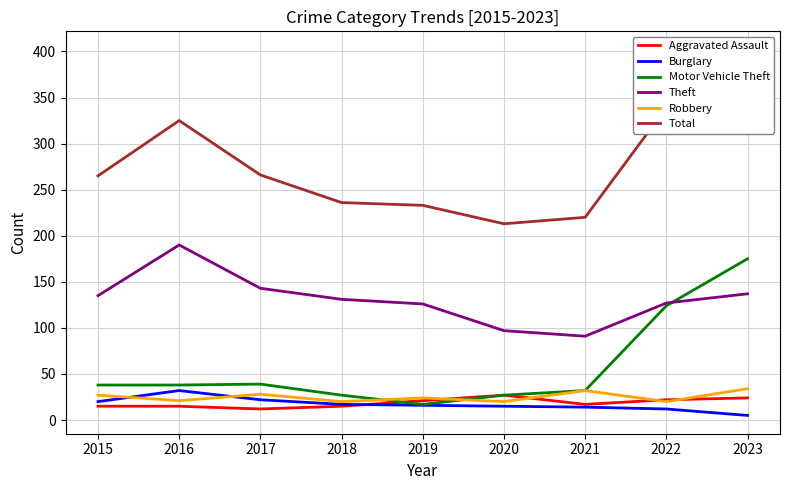

Does the chart display data point markers on the line(s)?

No